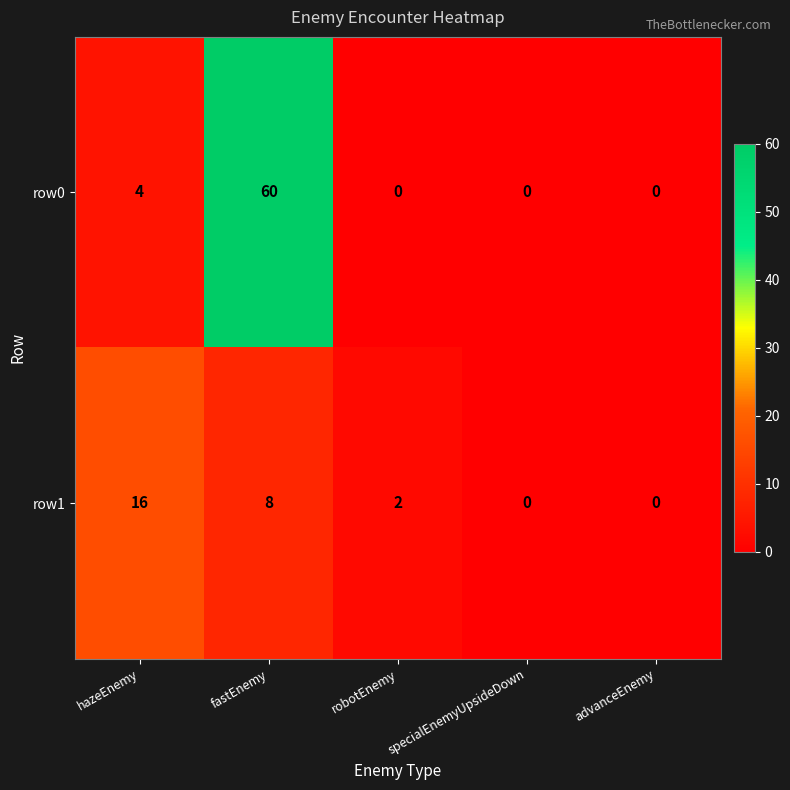

What is the difference between the highest and lowest values at hazeEnemy?

12